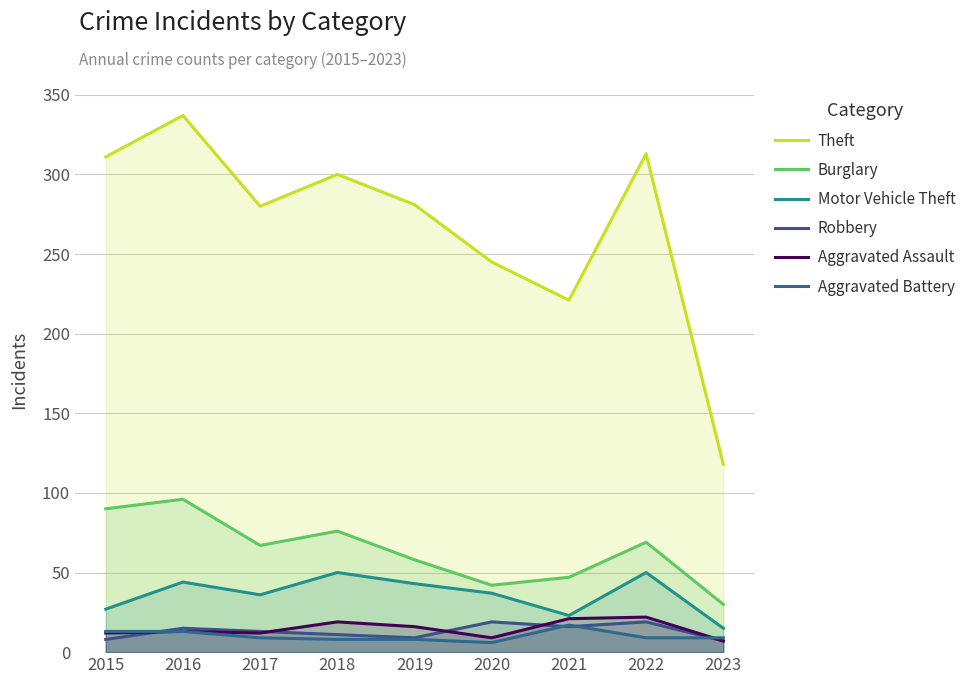

How many lines are shown in the chart?

6